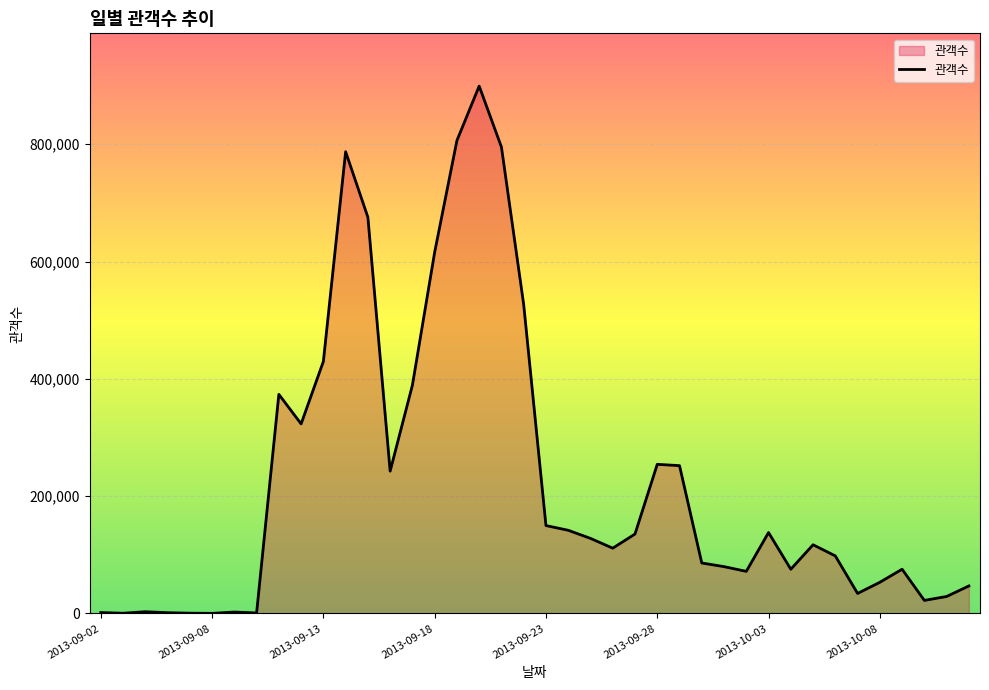

What is the maximum value shown in the chart?

899026